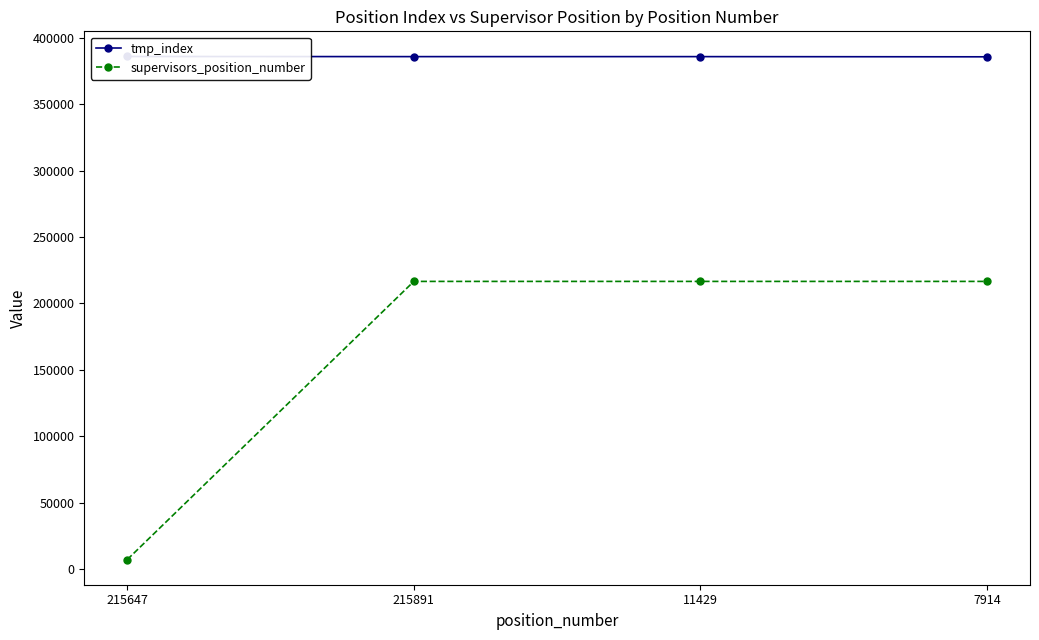

What is the difference between the maximum and minimum values in the supervisors_position_number series?

209424